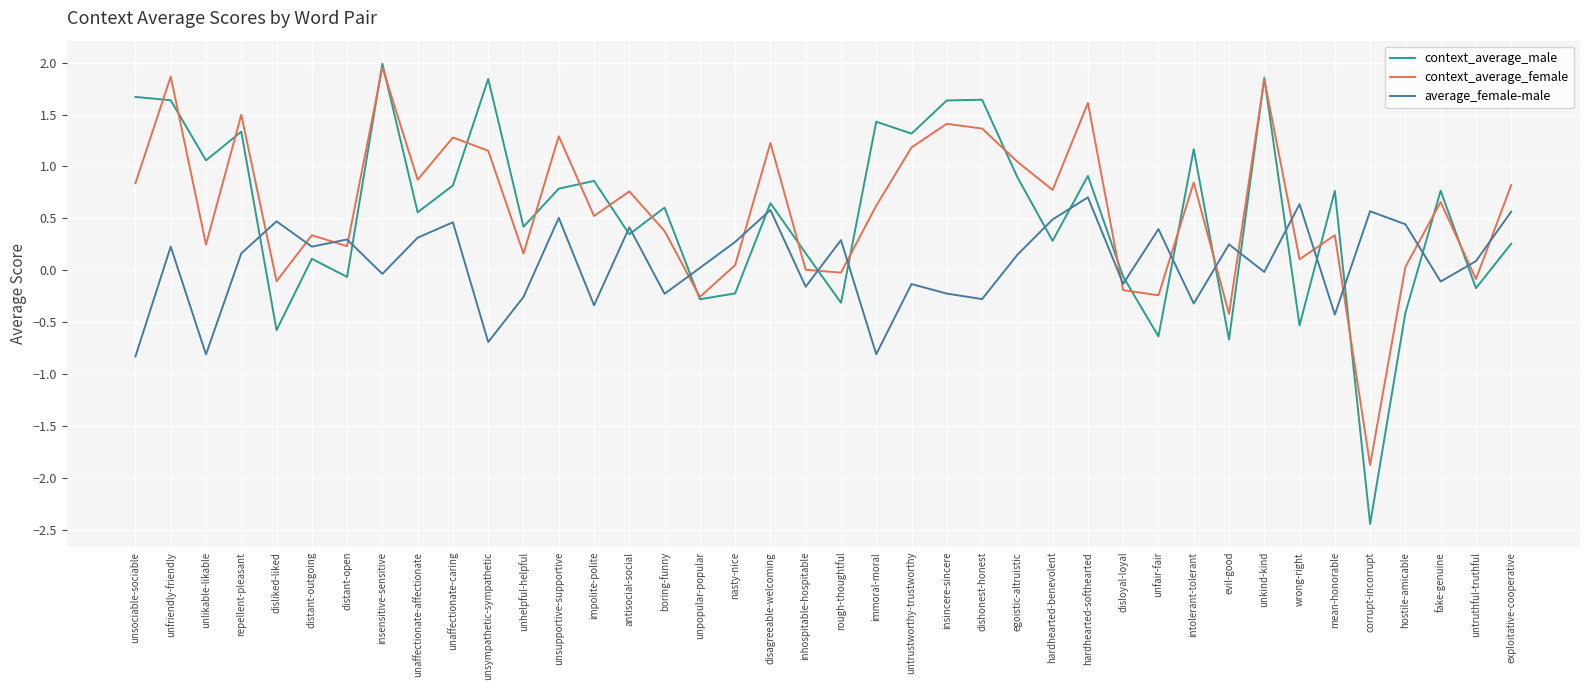

The value of context_average_male at evil-good is -0.4. True or false?

False